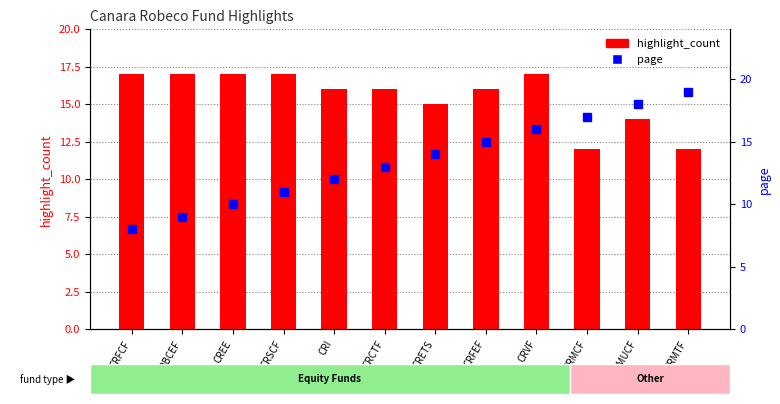

What is the sum of all highlight_count values?

186